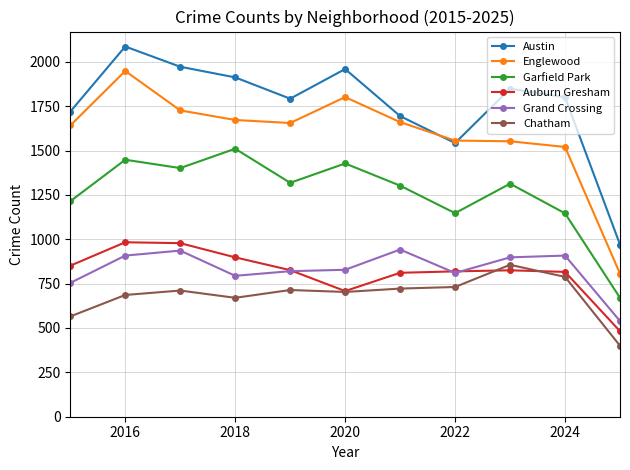

True or false: Grand Crossing has more than 0 interior local peaks.

True